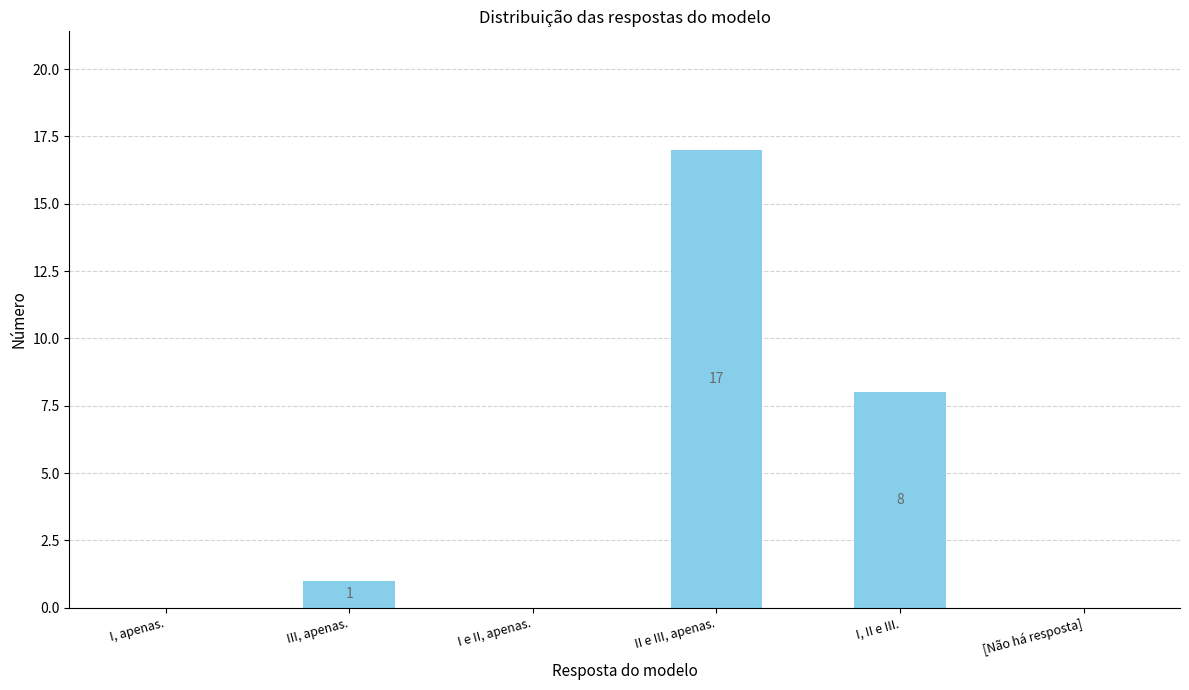

Where is the data nearest to the value 8?

I, II e III.